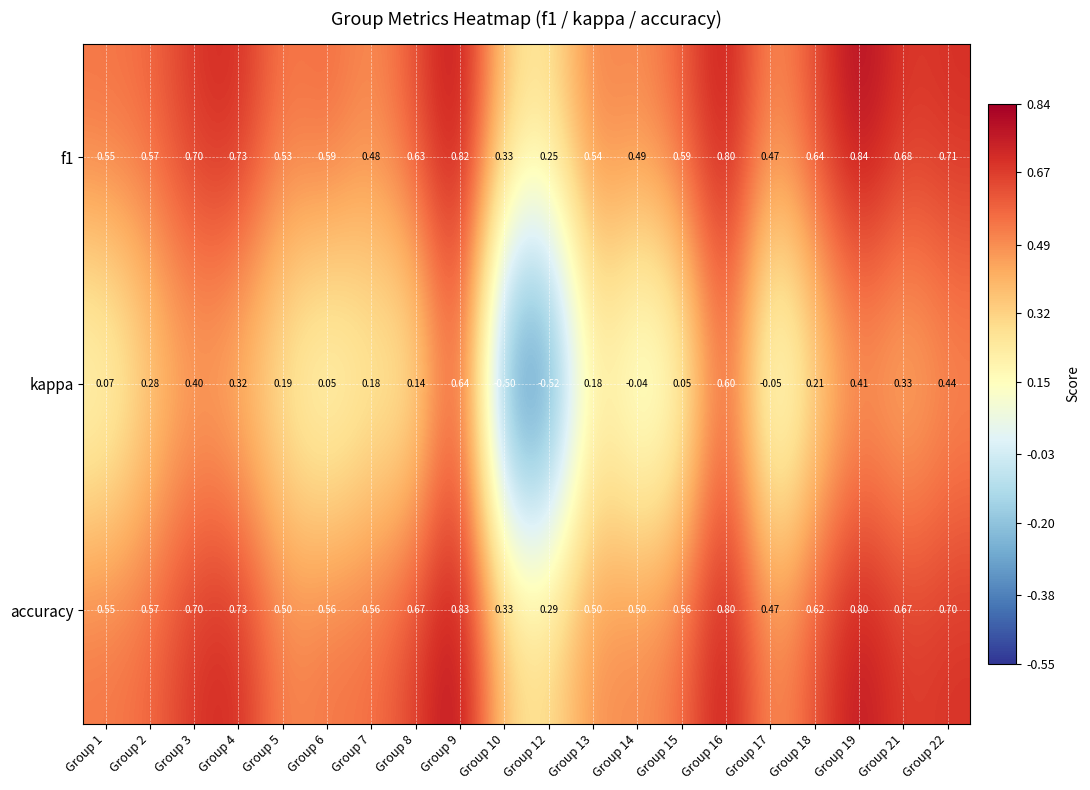

Is the value of f1 at Group 14 greater than the value of kappa at Group 1?

Yes